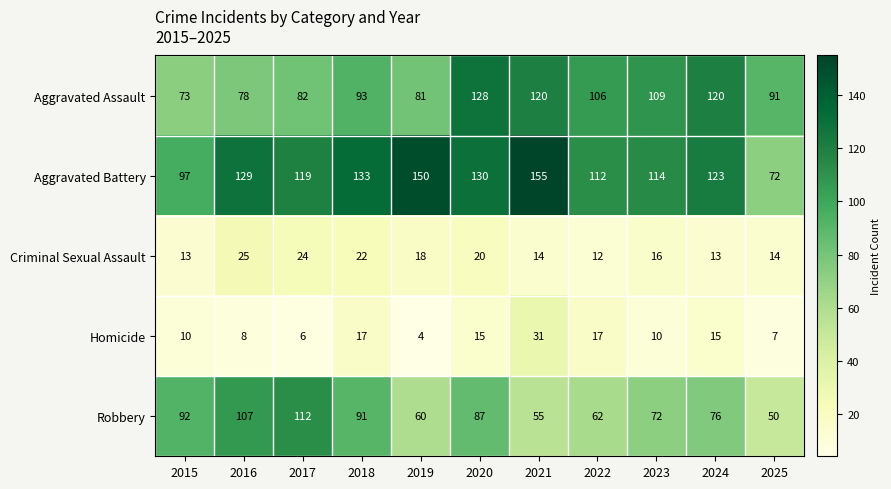

Rank the series at 2021 from highest to lowest value.

Aggravated Battery, Aggravated Assault, Robbery, Homicide, Criminal Sexual Assault